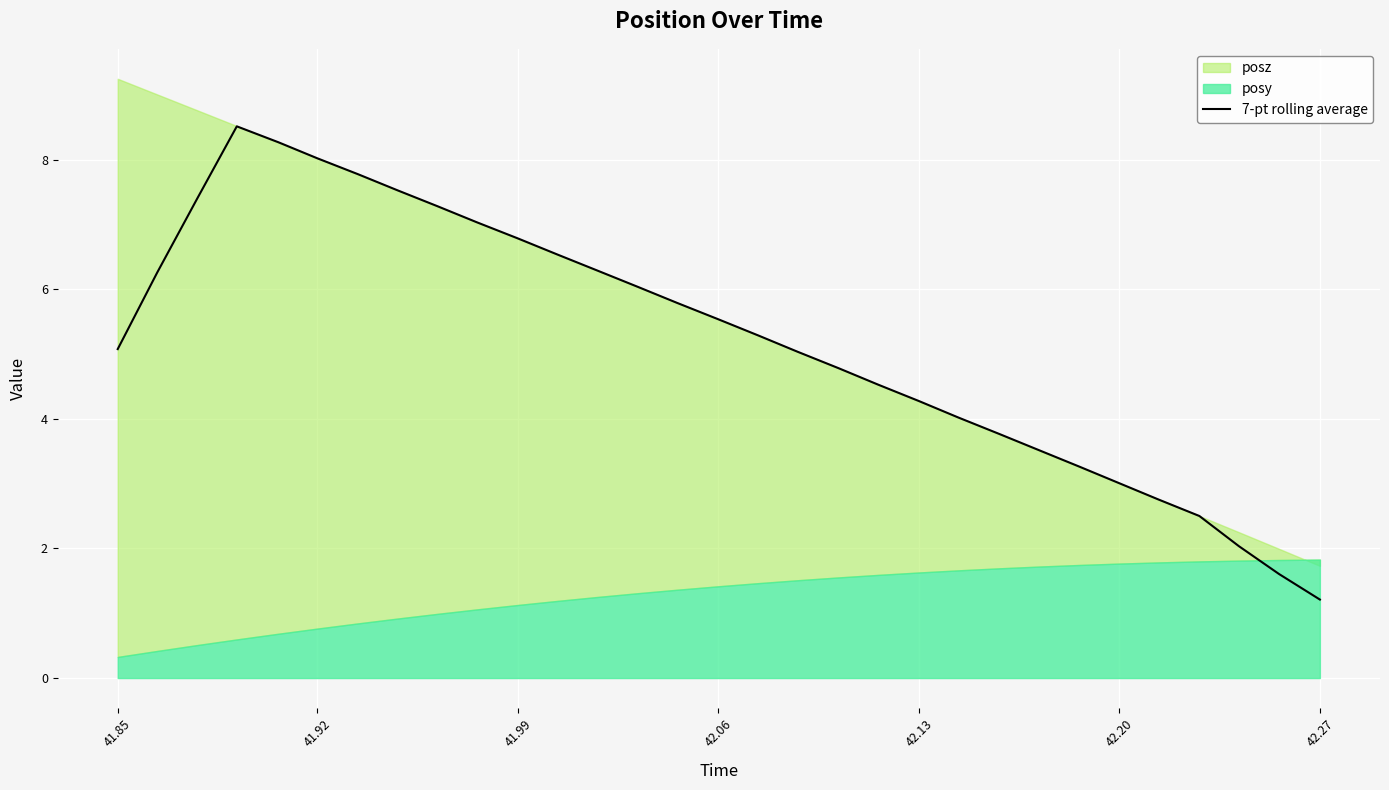

What is the lowest value of the 7-pt rolling average series?

1.2